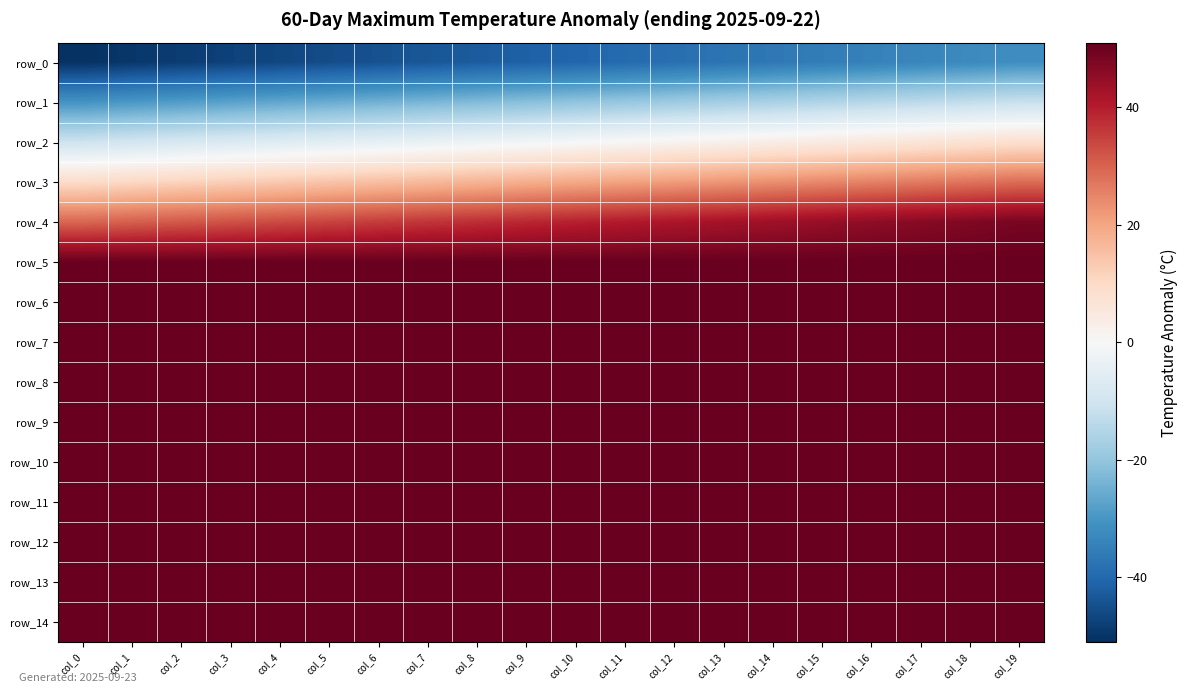

What is the average value of the row_5 series?

50.5